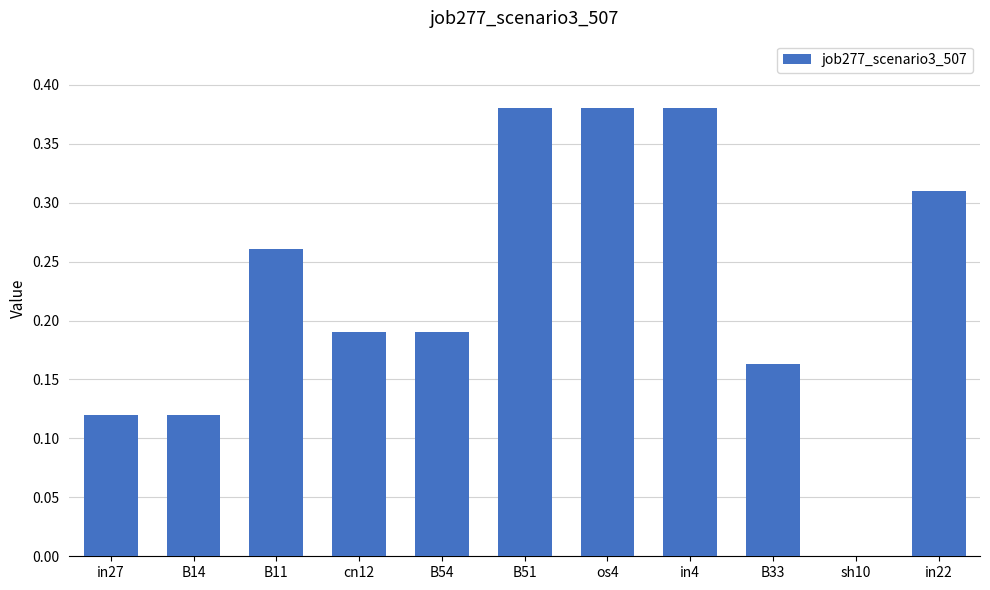

What is the change in value from B54 to sh10?

-0.2